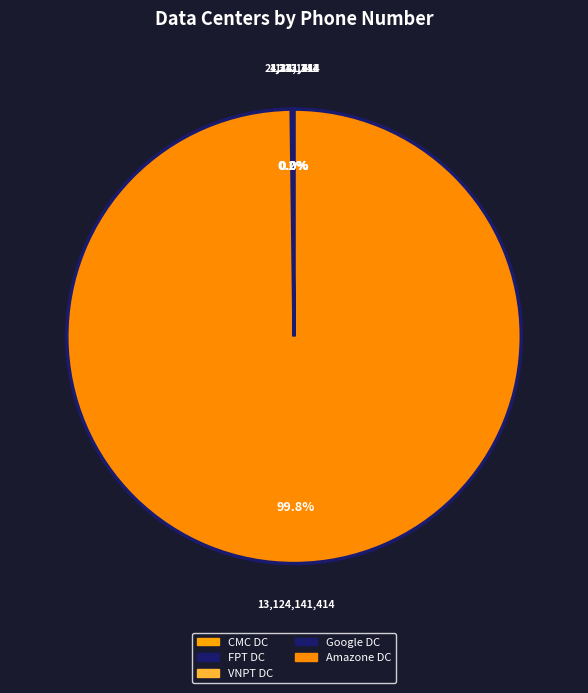

Is Amazone DC the majority of the pie?

Yes